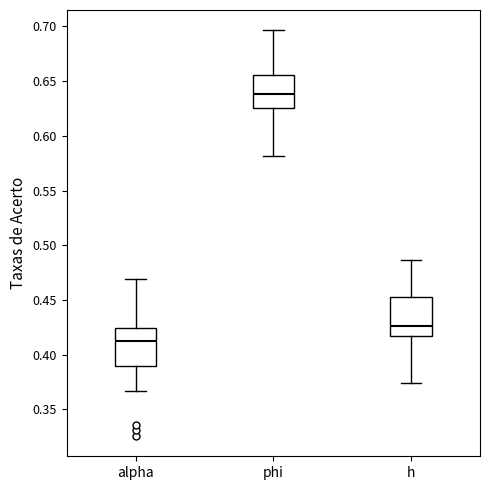

Which box has the highest median line?

phi